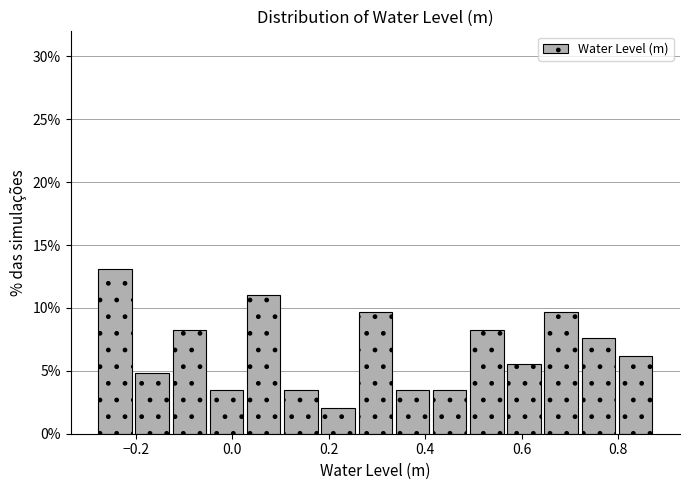

Around what value on the x-axis is the tallest bar? Give the approximate position of its centre, as read against the axis.

-0.24